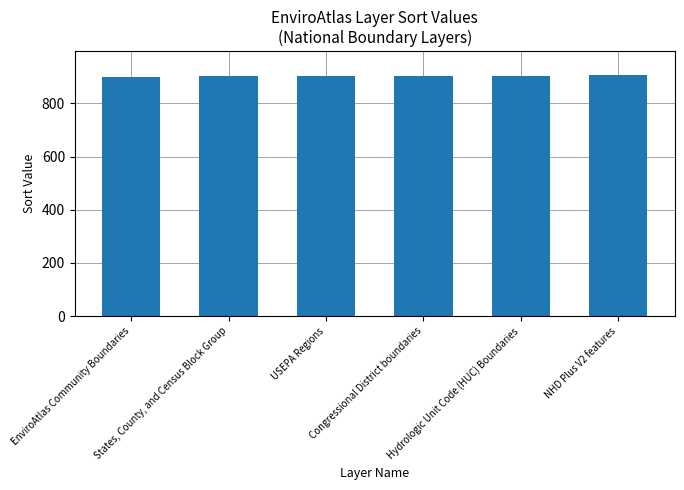

Does the chart contain stacked bars?

No